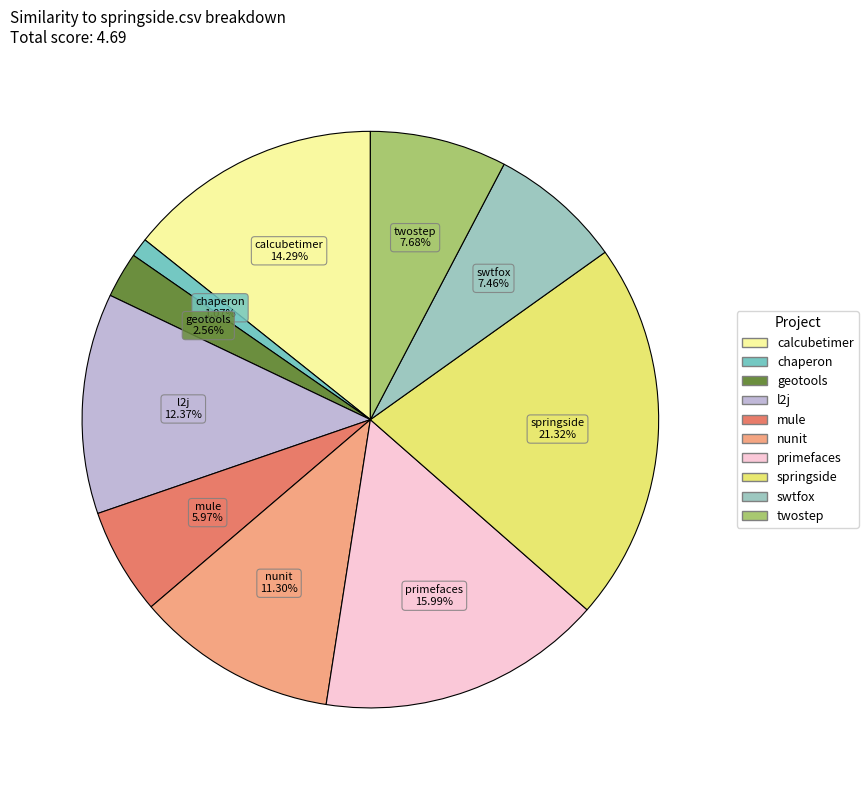

Does any single category account for the majority?

No